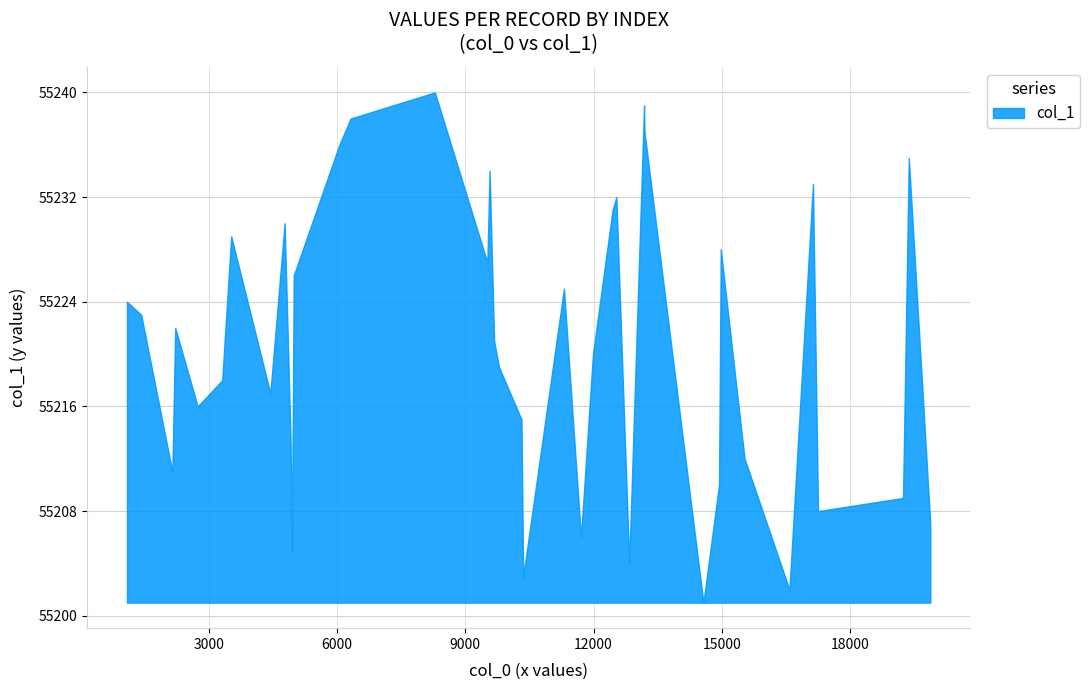

What is the minimum value shown in the chart?

55201